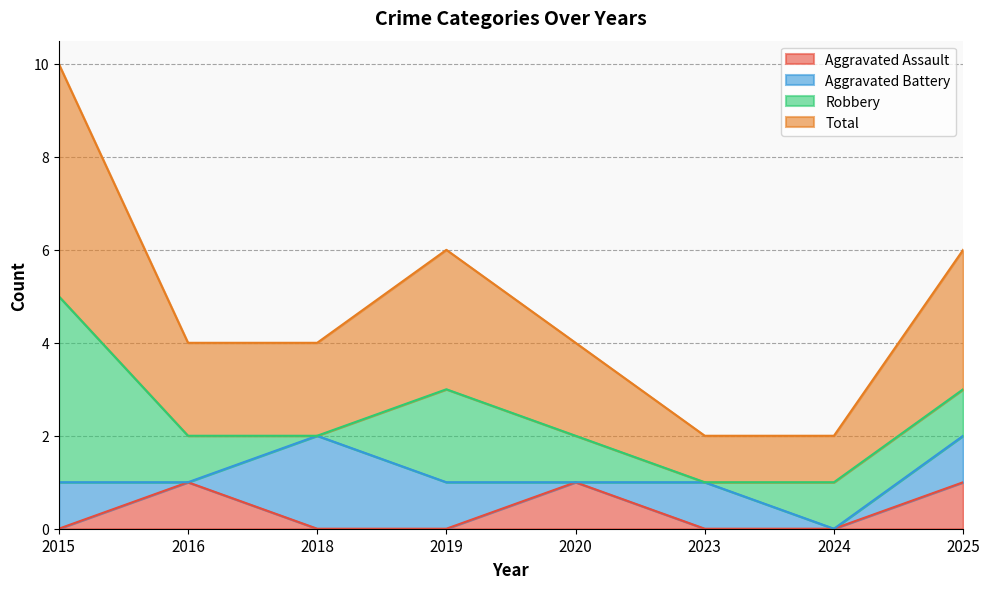

At which label does Aggravated Assault reach its minimum?

2015